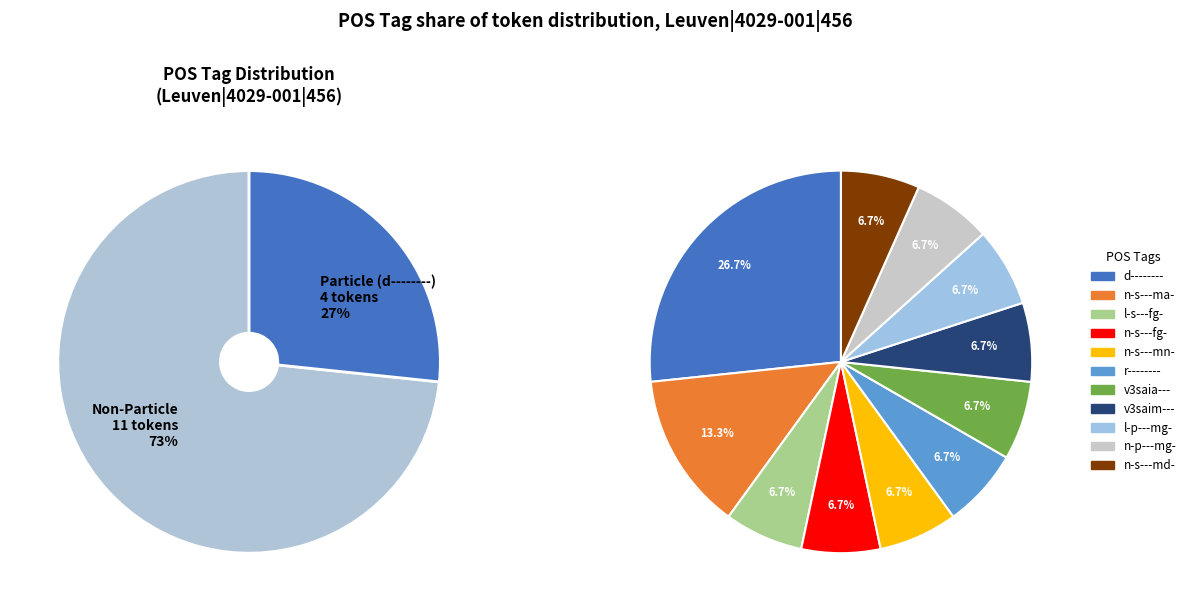

Do r-------- and n-p---mg- together represent more than half of the pie?

No